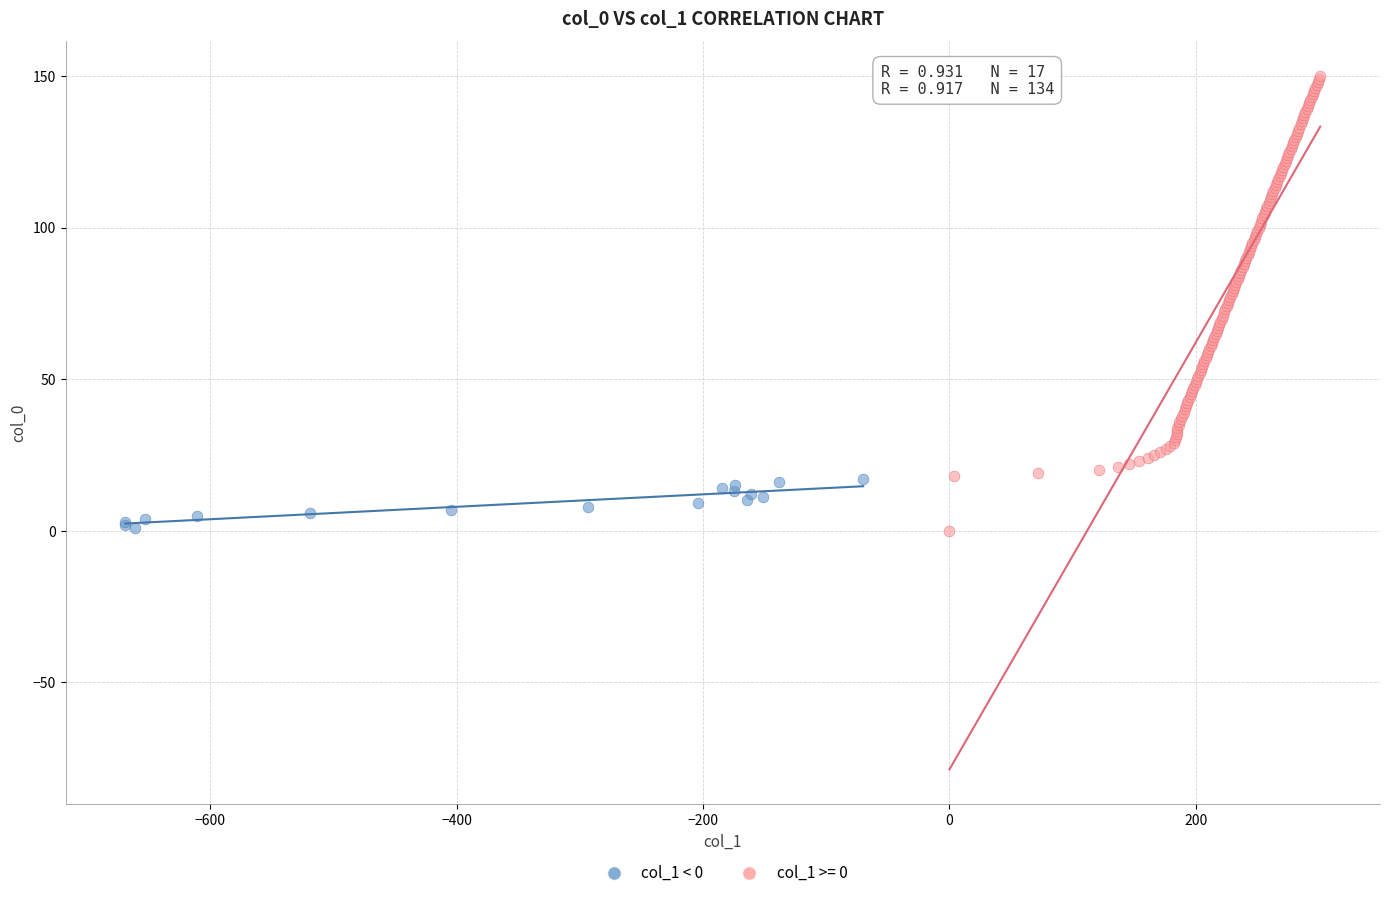

Which series has the widest spread of Y values?

col_1 >= 0